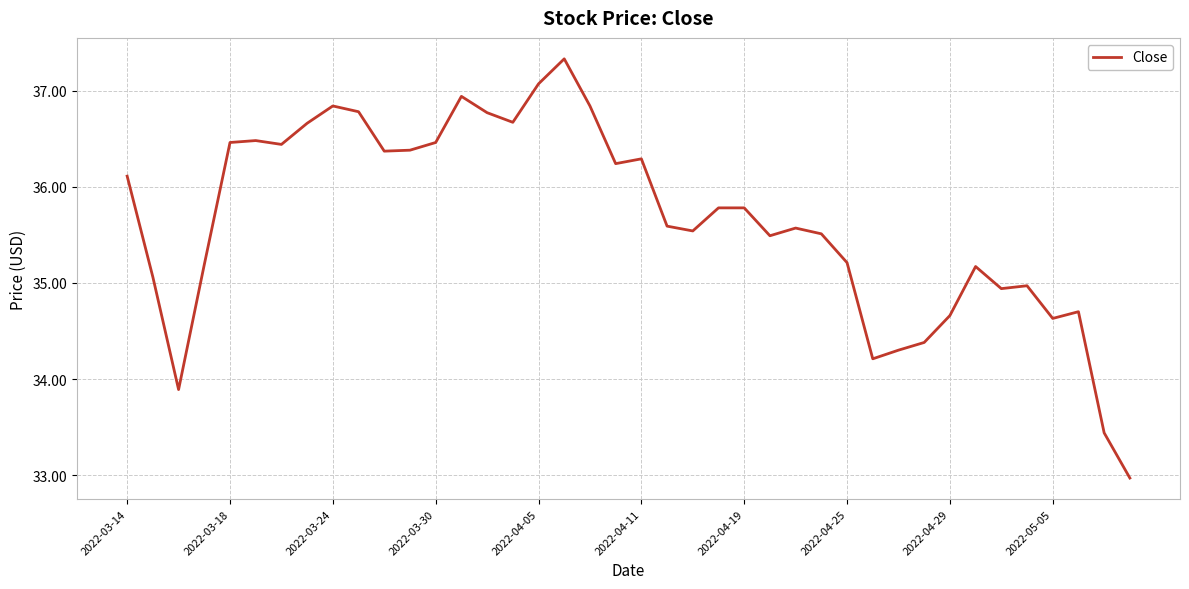

What is the difference between the maximum and minimum values?

4.4